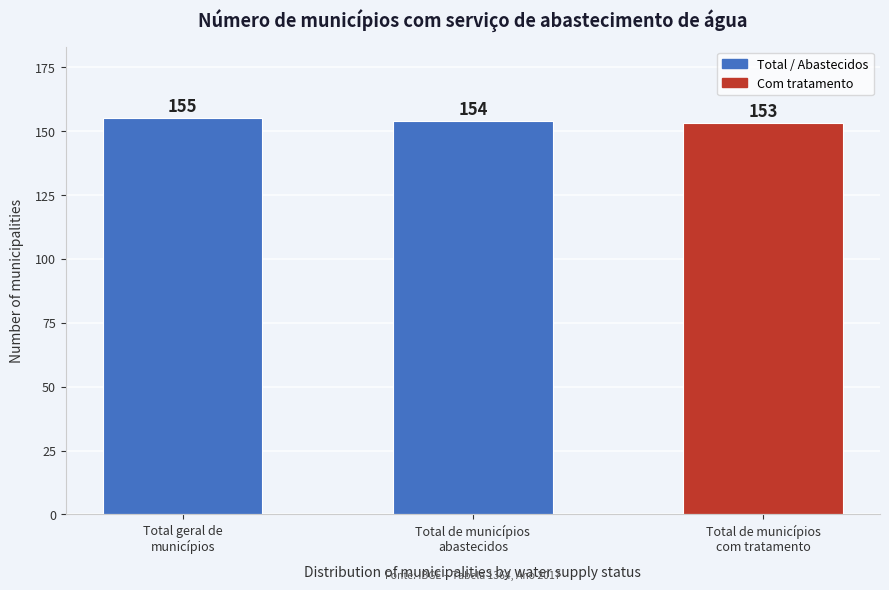

Reading left to right, list all the values displayed in this chart.

155	154	153